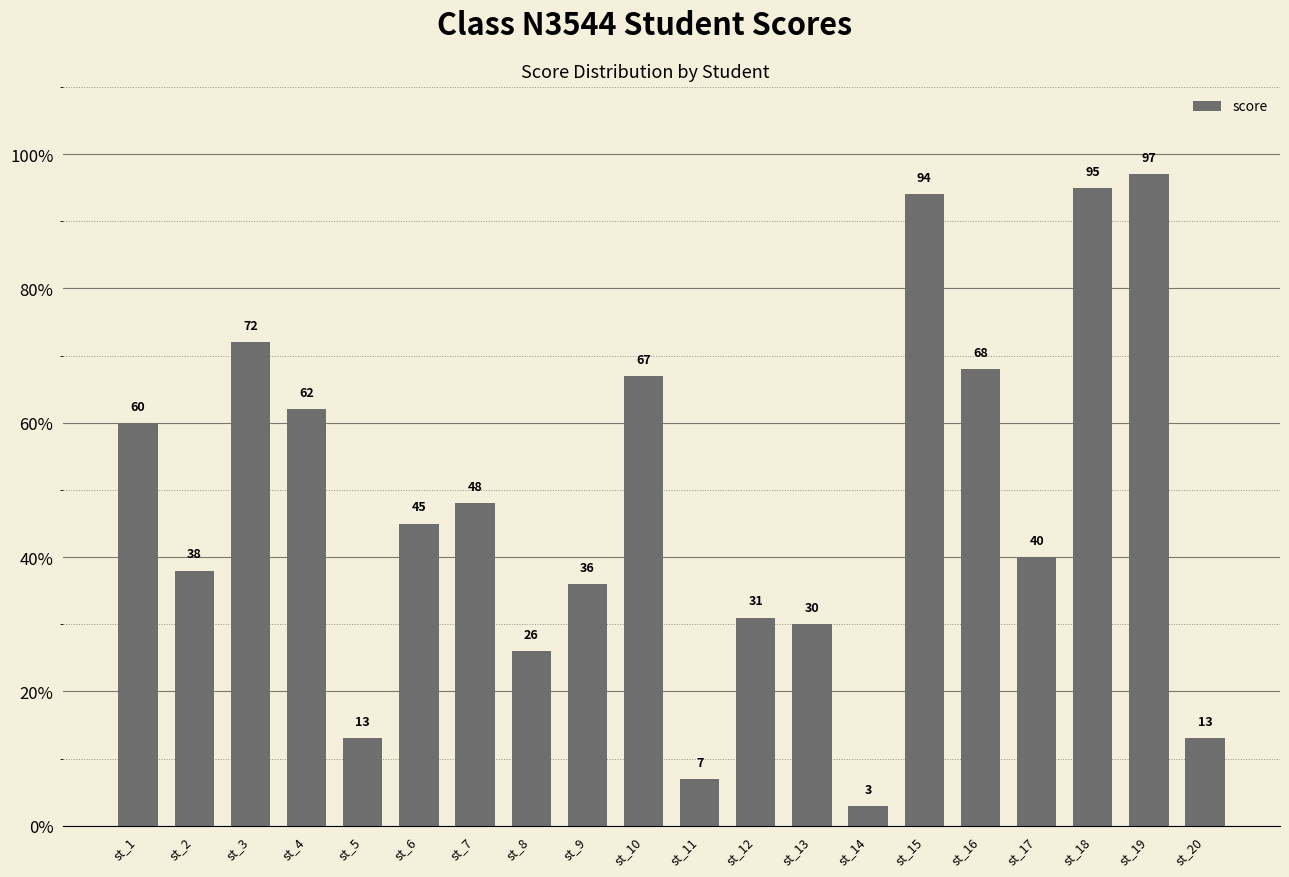

What is the maximum value shown in the chart?

97